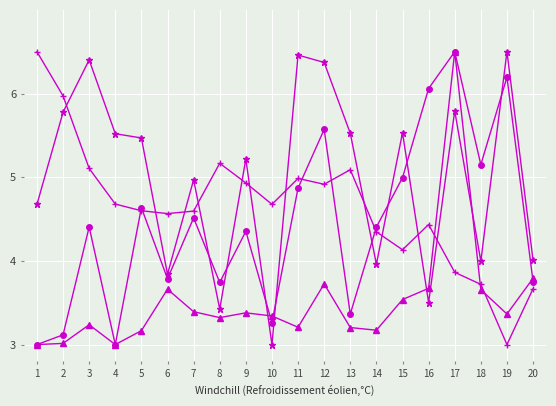

What is the difference between the highest and lowest values at 20?

0.3